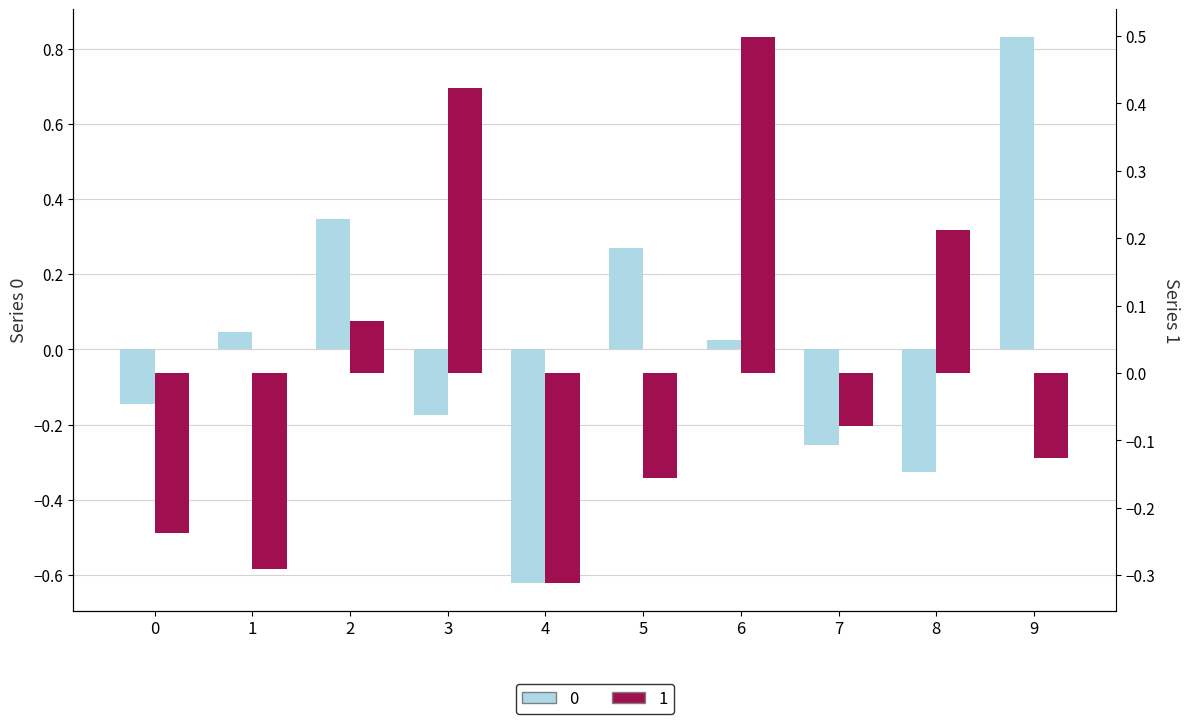

At which label does 1 reach its peak?

6